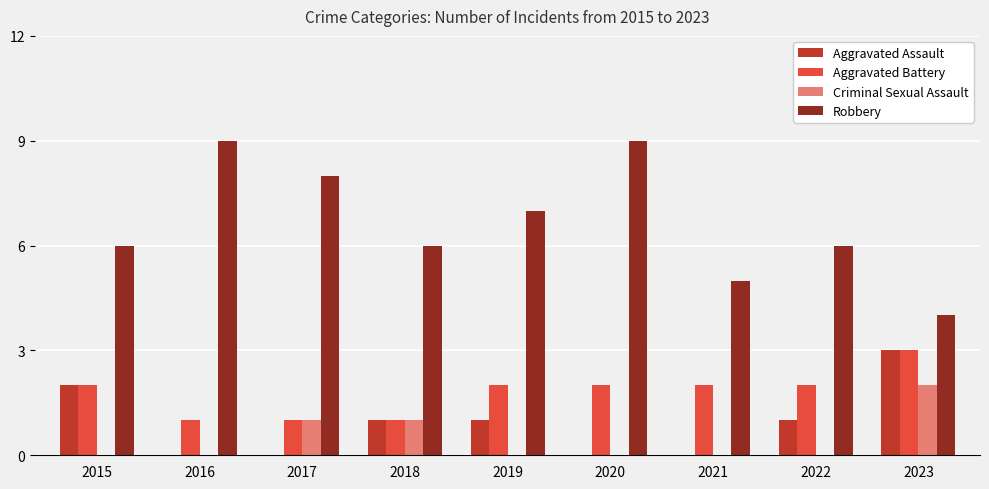

Does the chart contain stacked bars?

No